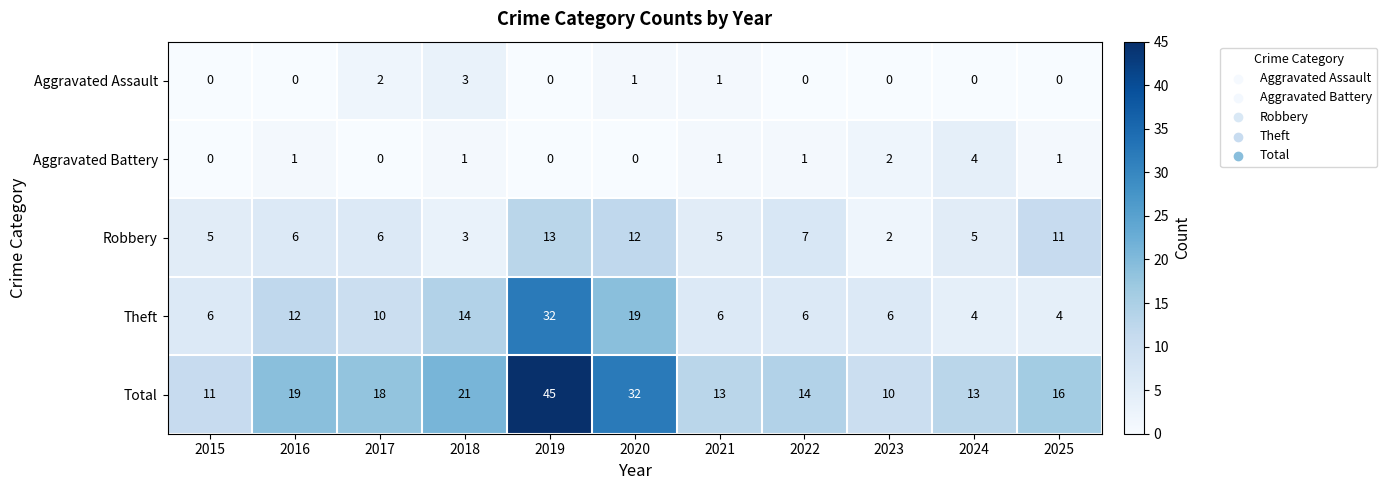

Which series has the widest spread of values?

Total